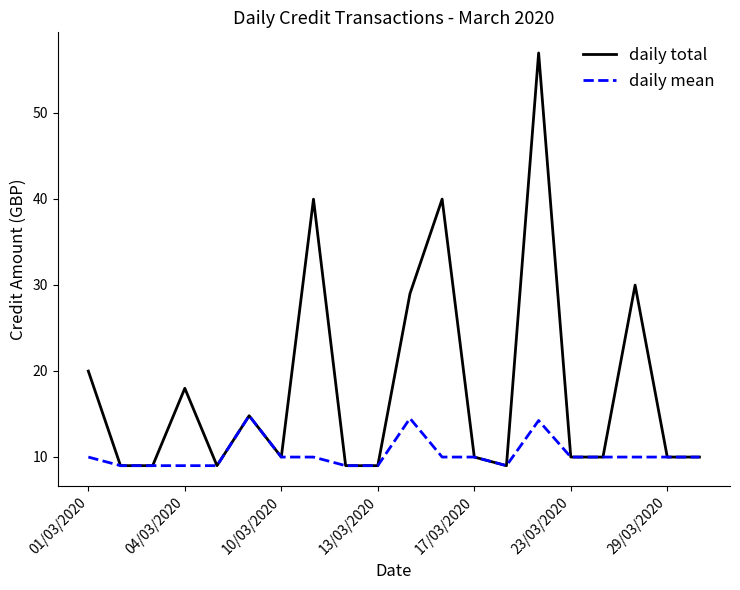

Reading left to right, list all the values displayed in this chart.

daily total: 20.0	9.0	9.0	18.0	9.0	14.8	10.0	40.0	9.0	9.0	29.0	40.0	10.0	9.0	56.9	10.0	10.0	30.0	10.0	10.0
daily mean: 10.0	9.0	9.0	9.0	9.0	14.8	10.0	10.0	9.0	9.0	14.5	10.0	10.0	9.0	14.2	10.0	10.0	10.0	10.0	10.0